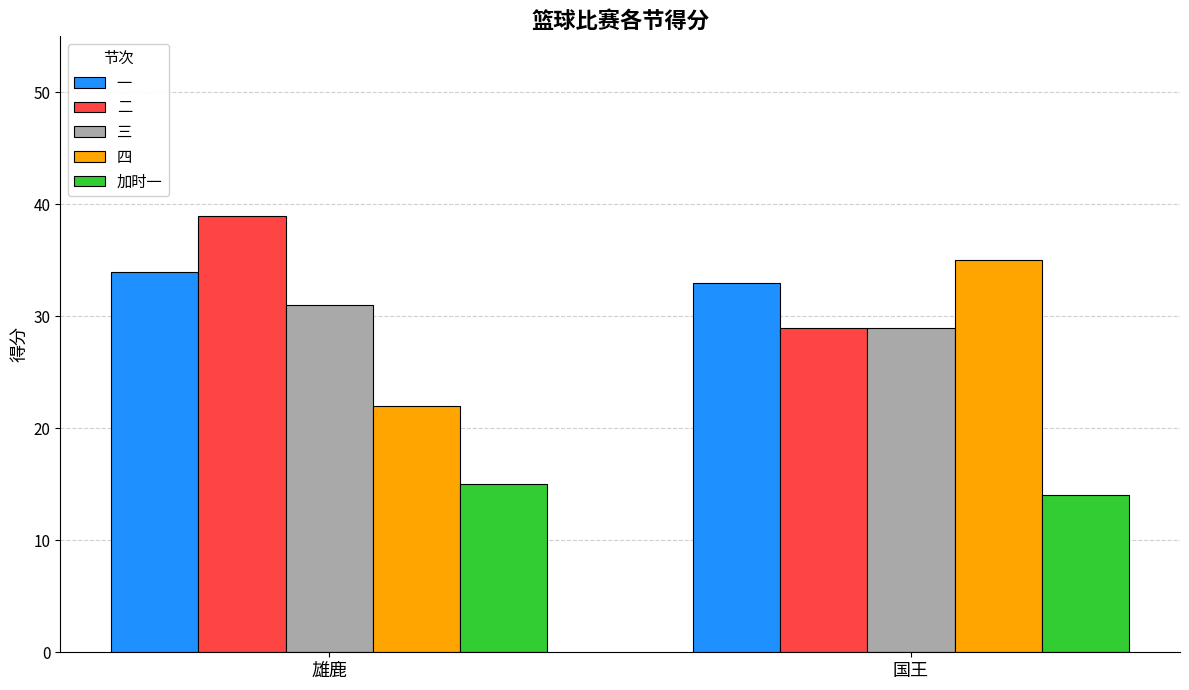

Is the value of 四 at 雄鹿 greater than the value of 二 at 国王?

No